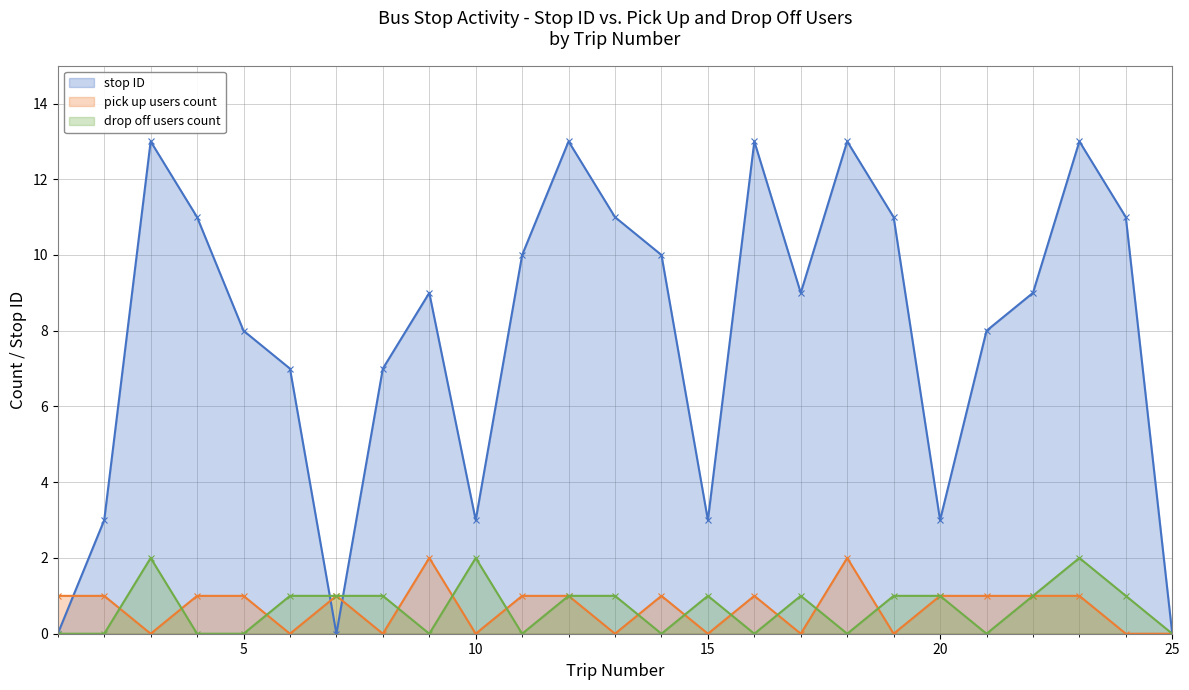

How many distinct data groups are displayed?

3